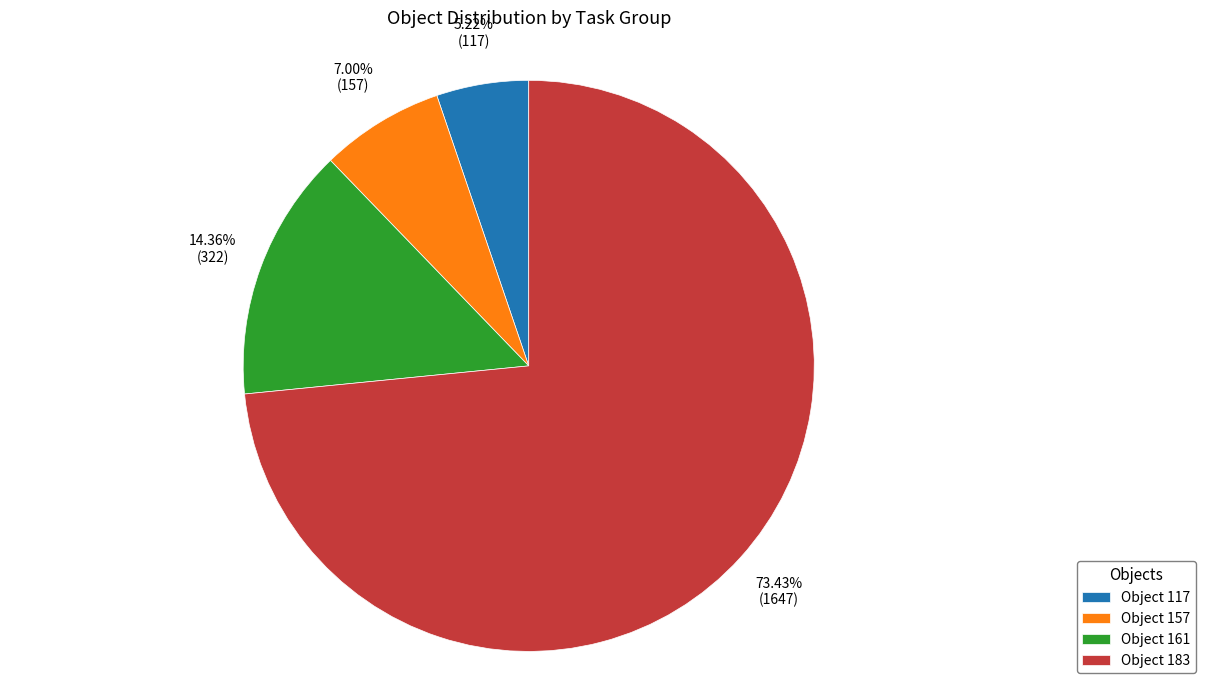

Do Object 161 and Object 157 together represent more than half of the pie?

No